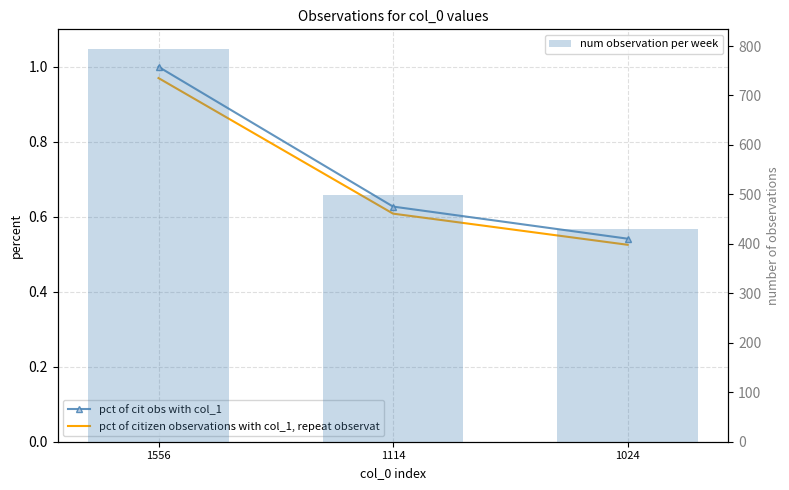

Which series has the largest total across all categories?

num observation per week